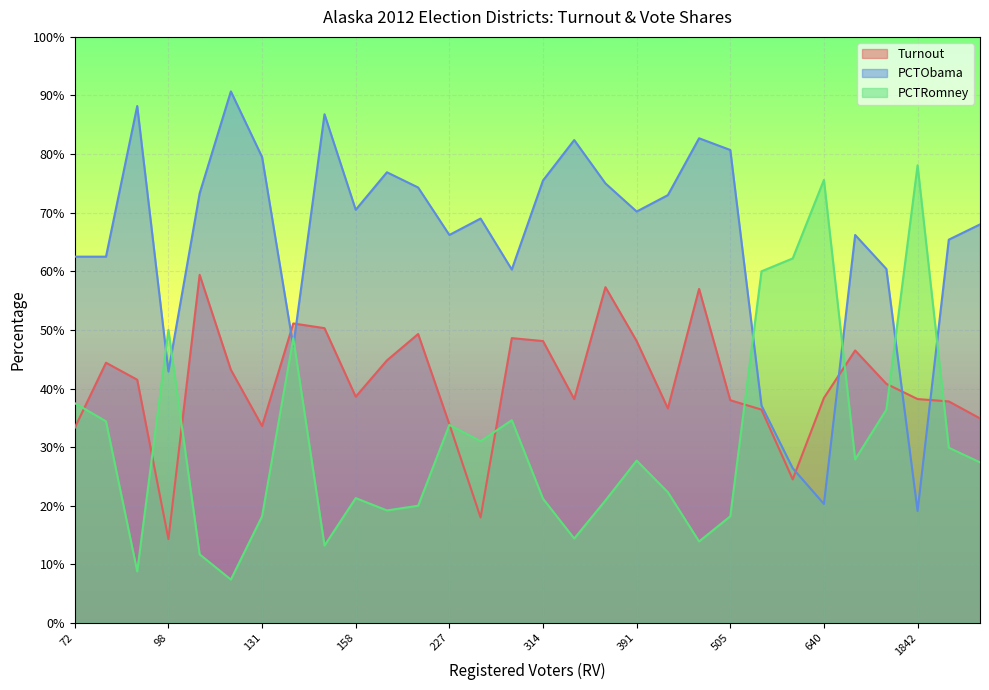

The Turnout series shows 0.4 at 734. True or false?

True